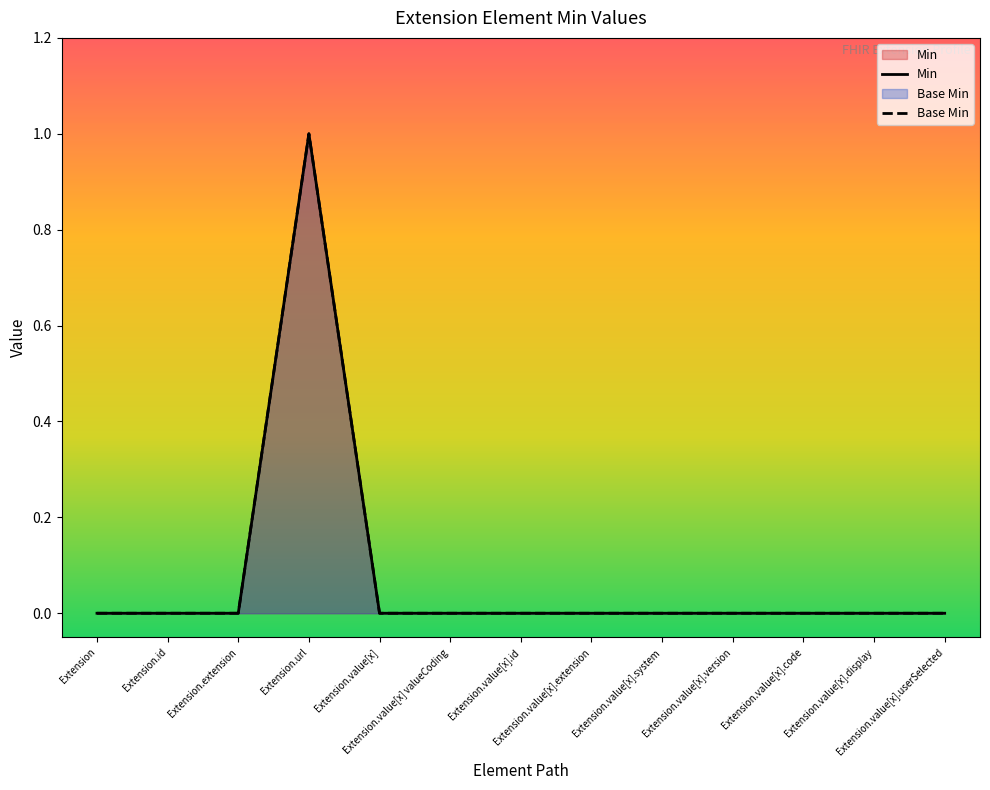

What position from the left is Extension.value[x].userSelected?

13